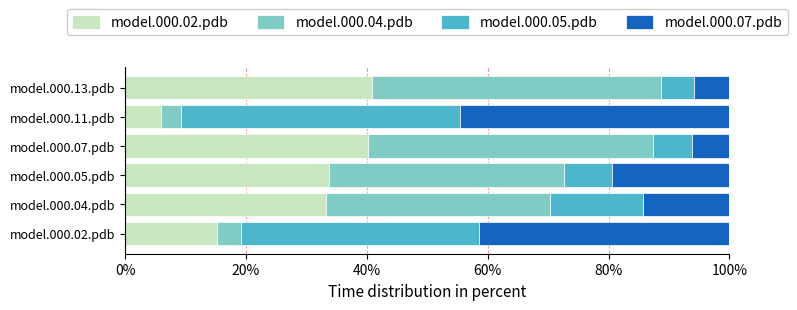

What are all the series names shown in the legend?

model.000.02.pdb, model.000.04.pdb, model.000.05.pdb, model.000.07.pdb